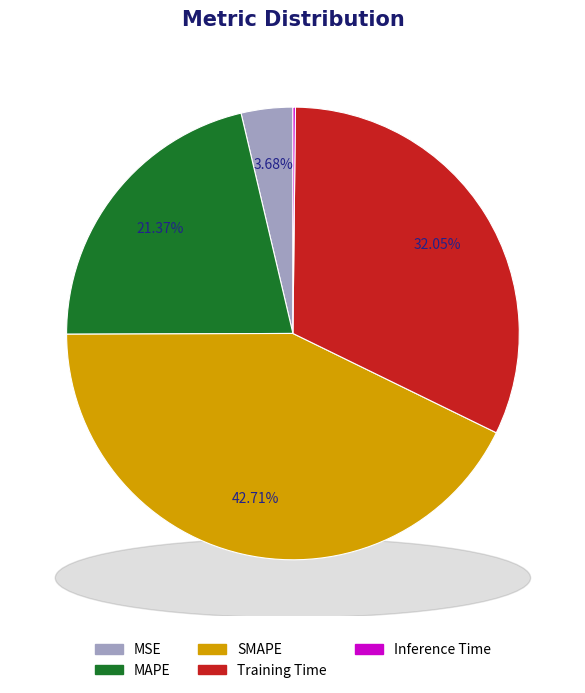

What portion of the pie excludes Training Time?

67.9%